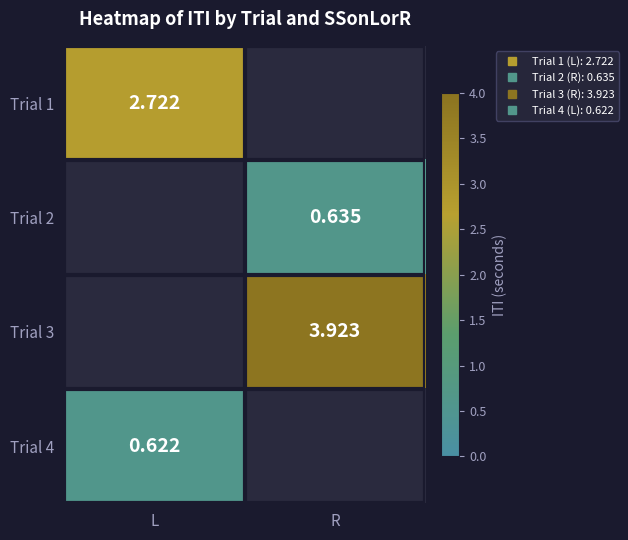

Is the value of Trial 1 at L greater than the value of Trial 3 at R?

No